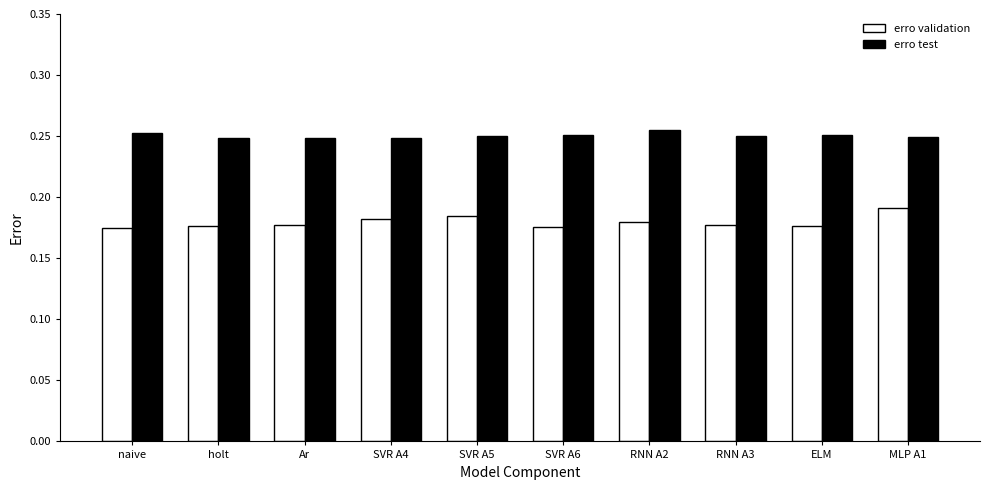

How many bars are there in each group?

2